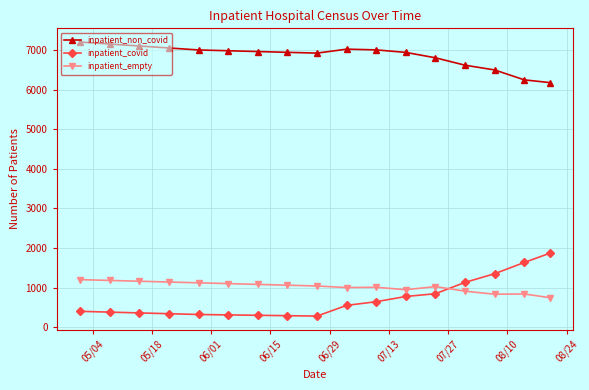

Which series has the largest total across all categories?

inpatient_non_covid